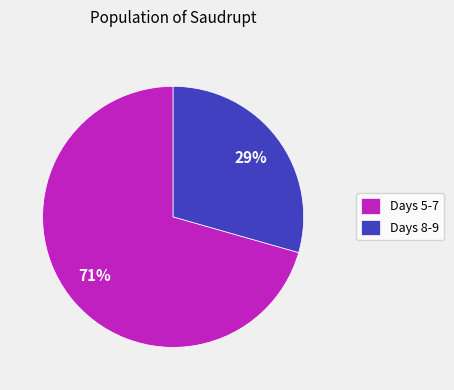

Which has a higher value, Days 5-7 or Days 8-9?

Days 5-7